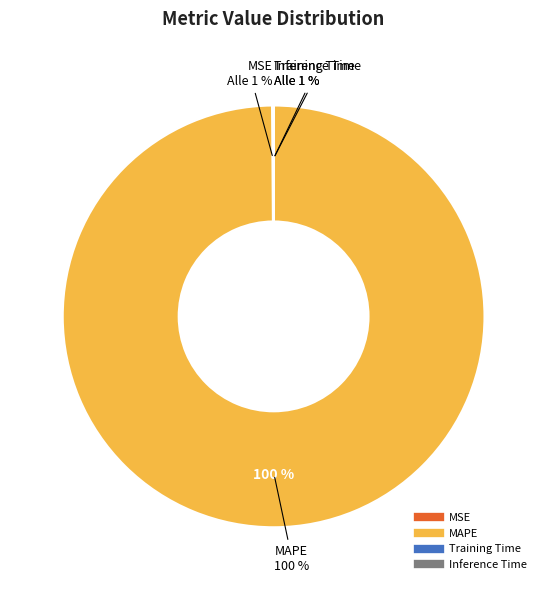

True or false: MAPE accounts for 100% of the total.

True